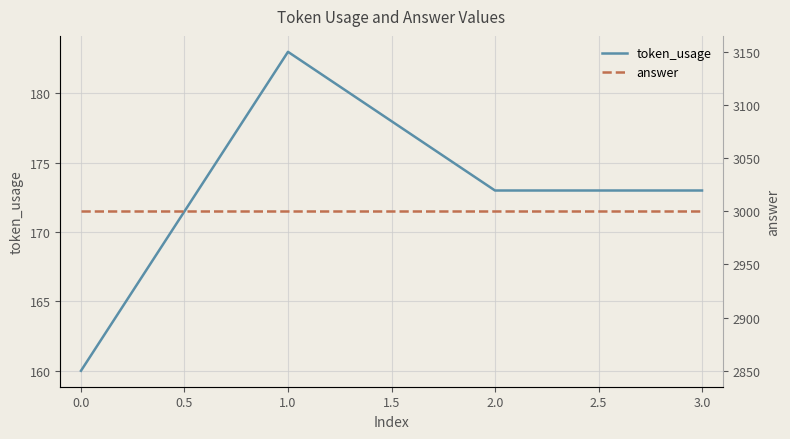

Is it true that token_usage equals 173 at 2.0?

True